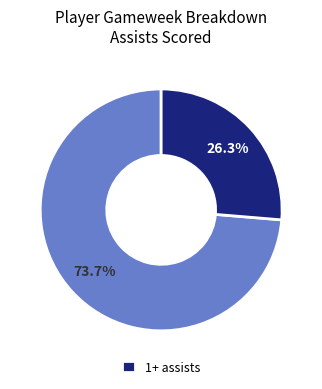

Count the number of slices in the pie.

2